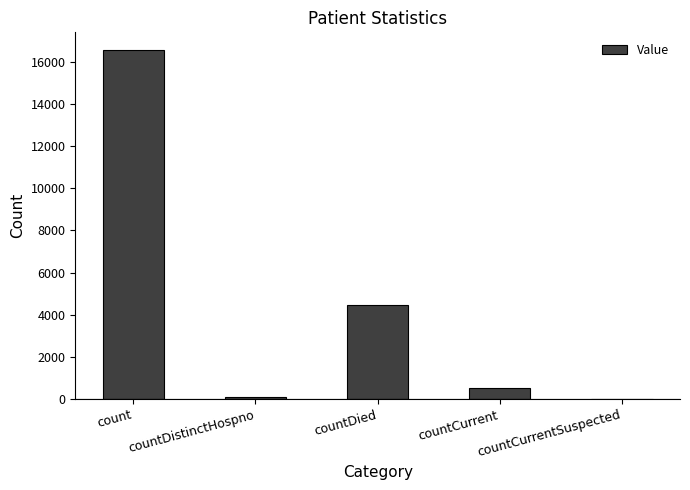

Are the bars horizontal?

No